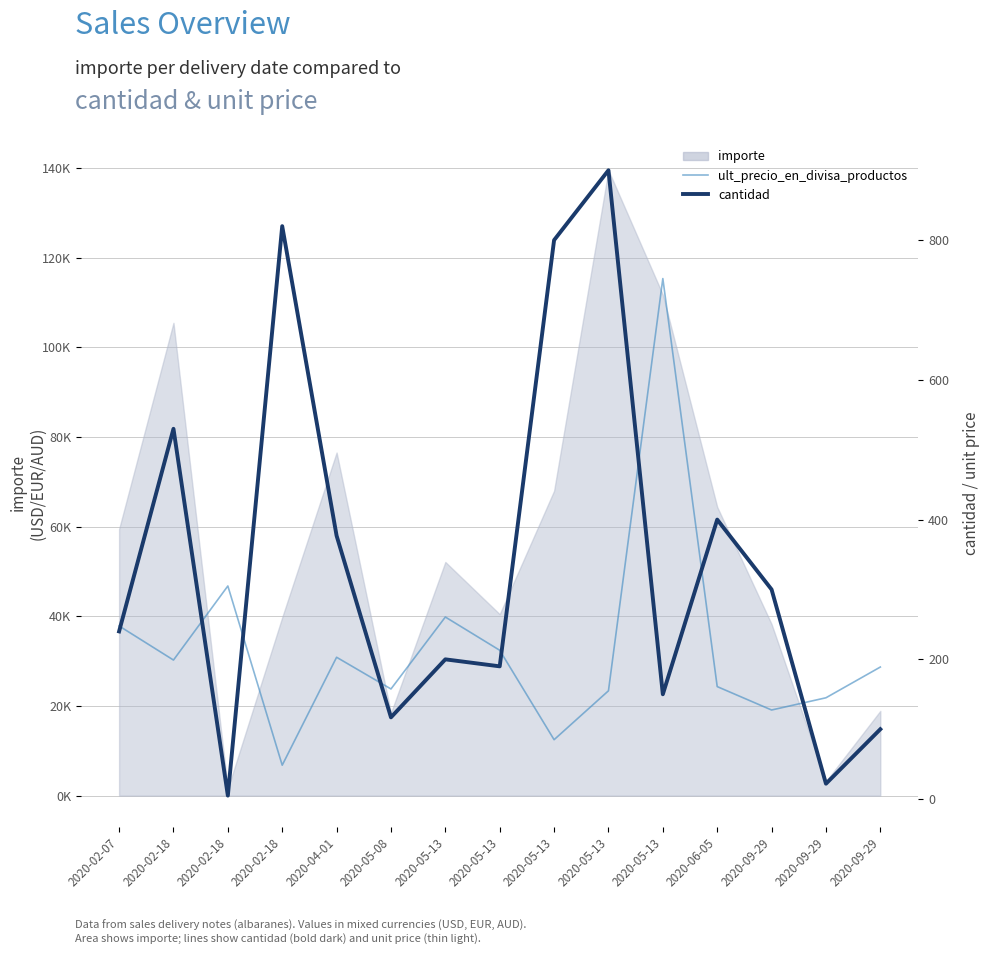

The ult_precio_en_divisa_productos series shows 260.6 at 2020-05-13. True or false?

True